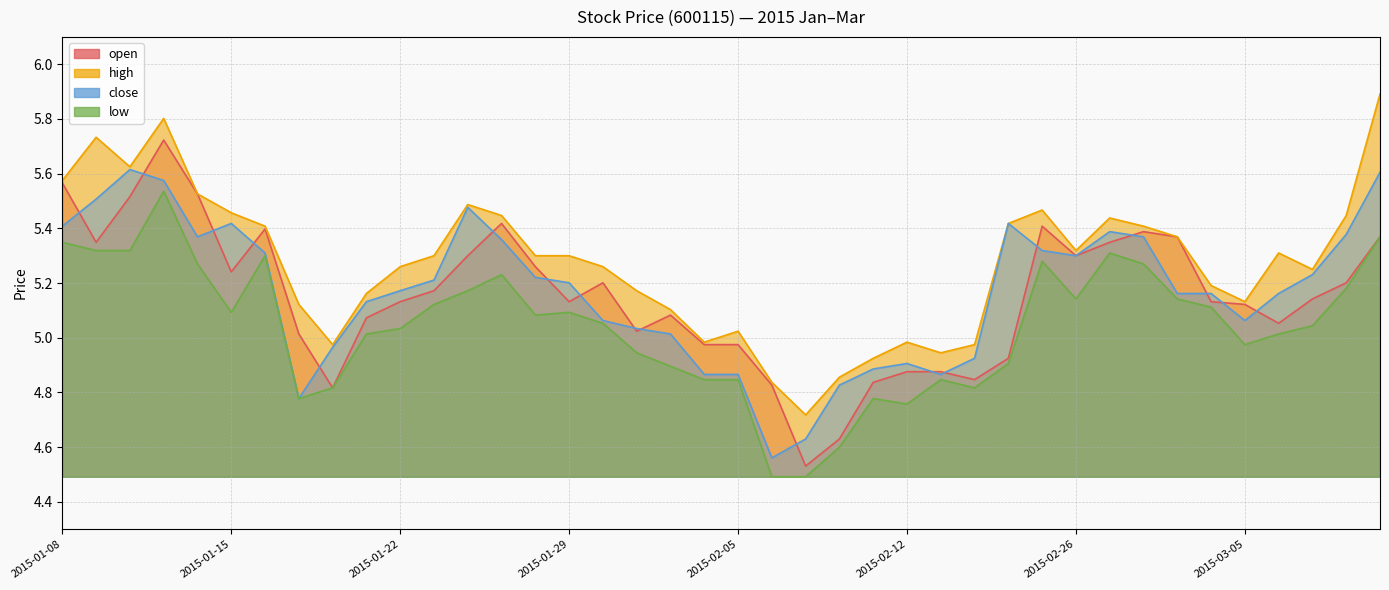

Is it true that high equals 2.1 at 2015-02-06?

False